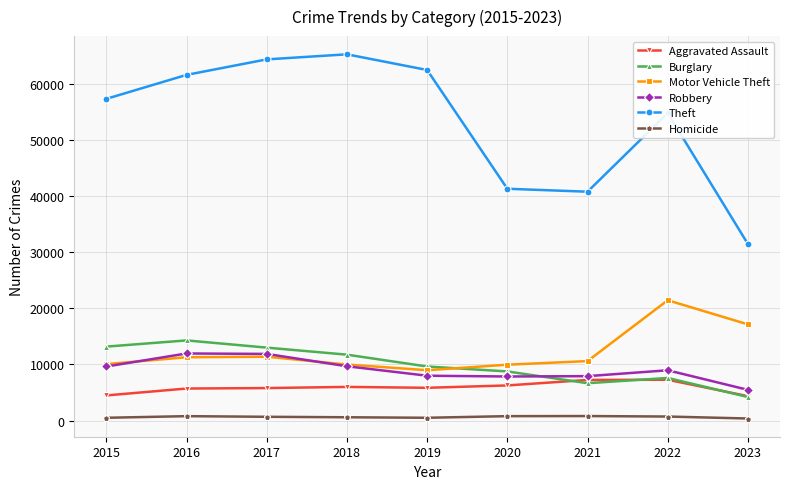

True or false: Homicide and Robbery intersect in this chart.

False